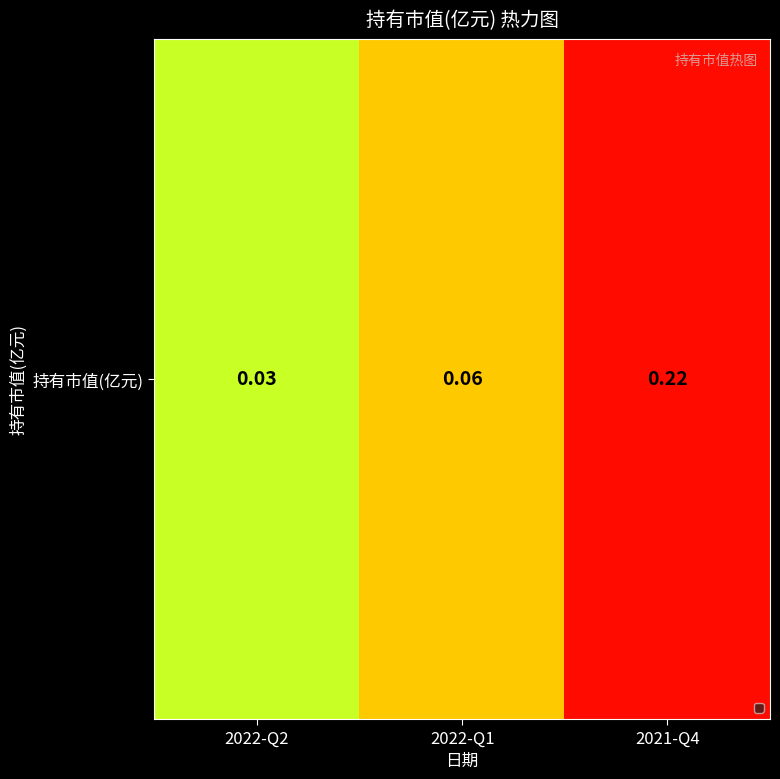

At which label is the value closest to 0?

2022-Q2